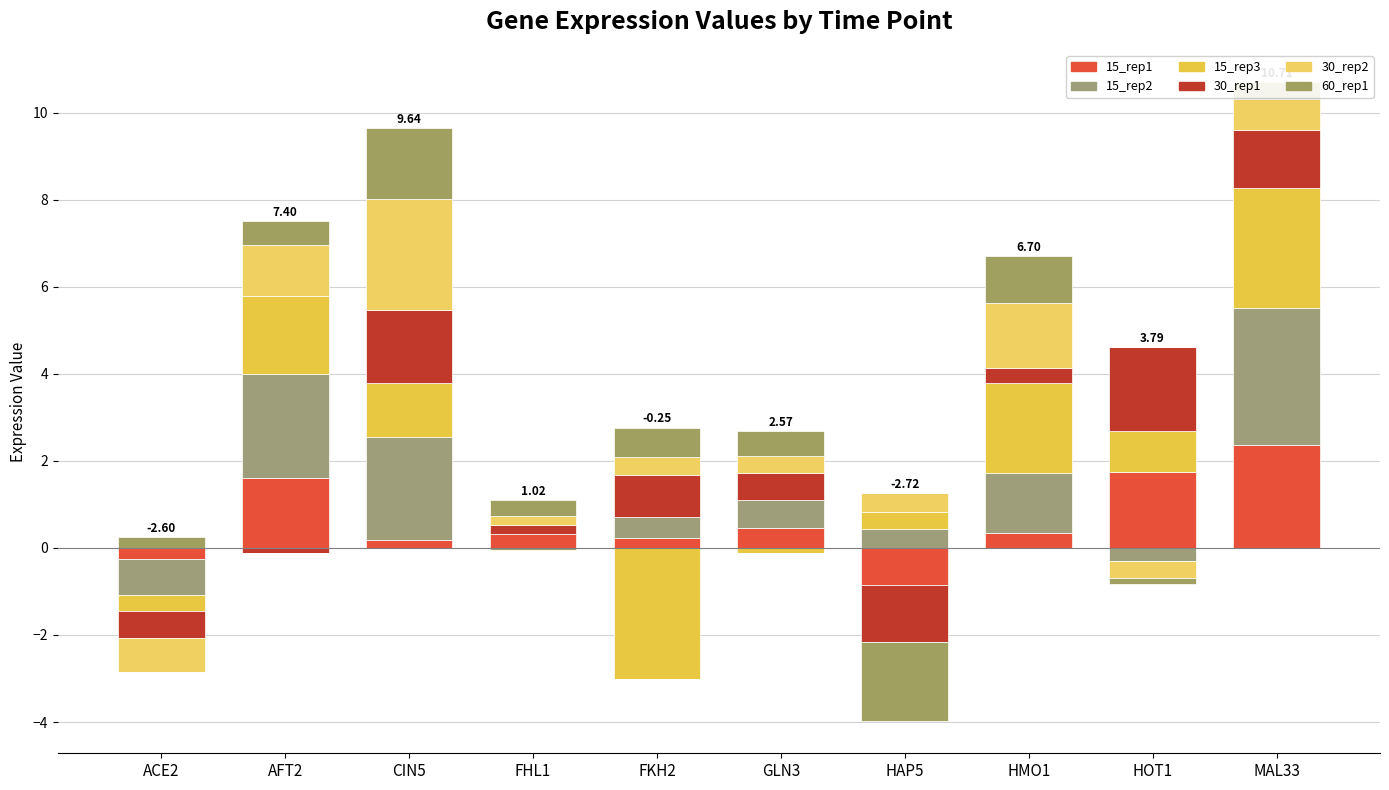

Read the 15_rep3 value at HOT1.

0.9